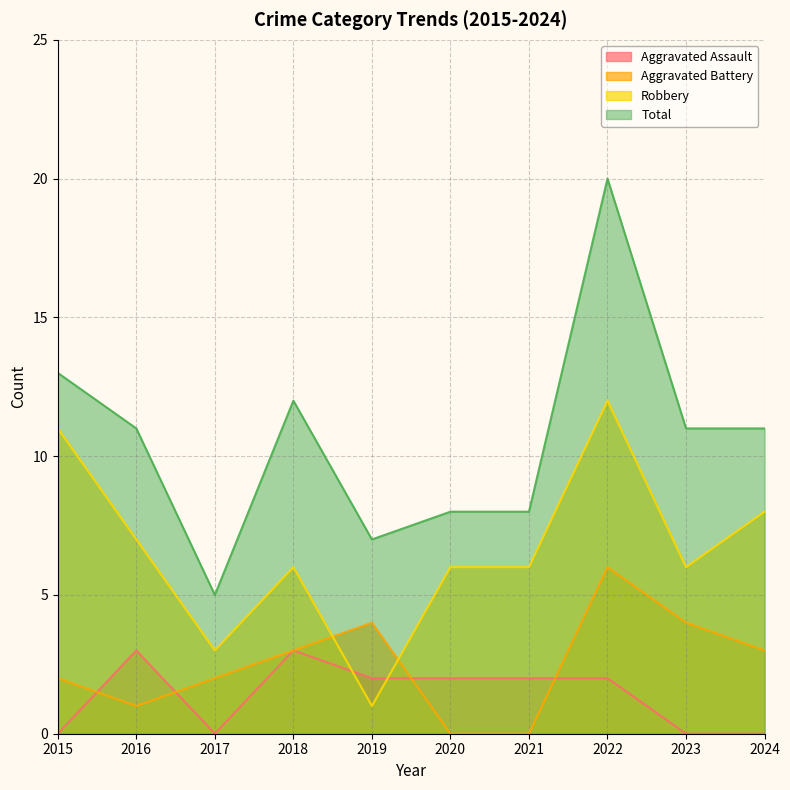

What are all the series names shown in the legend?

Aggravated Assault, Aggravated Battery, Robbery, Total